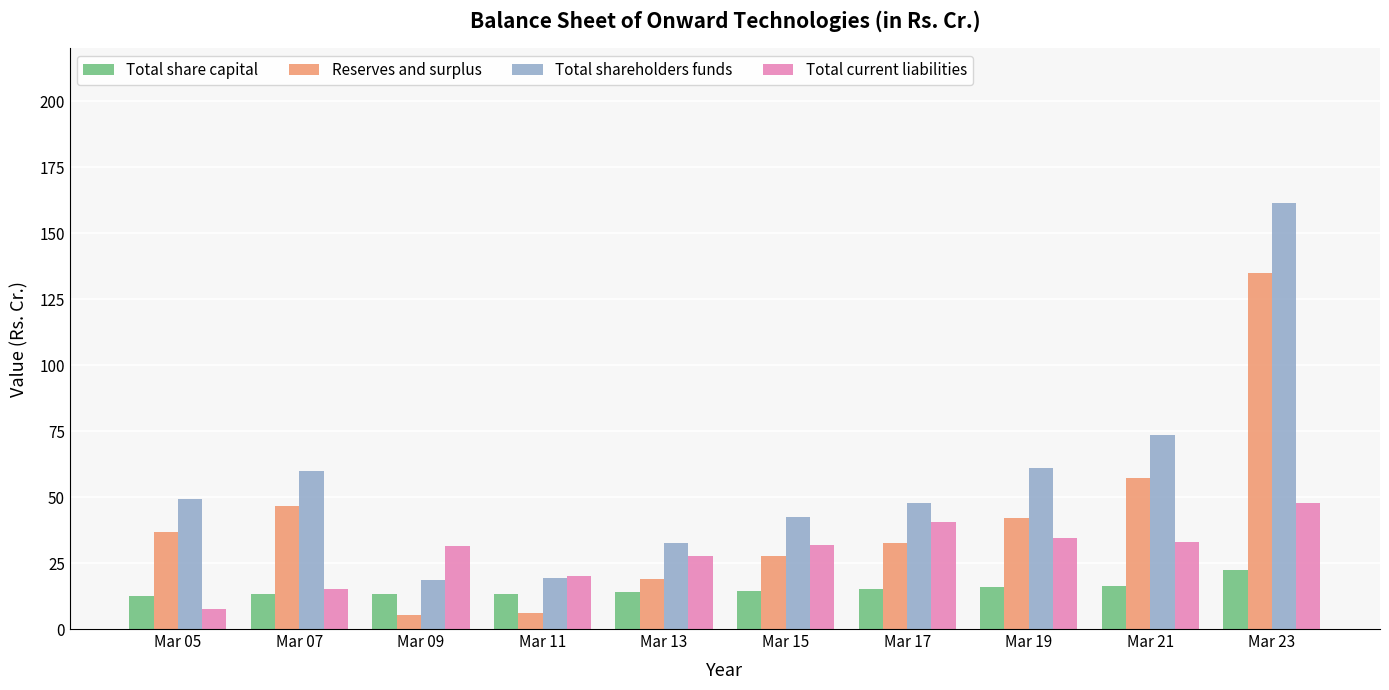

At how many categories does at least one series exceed 30?

9